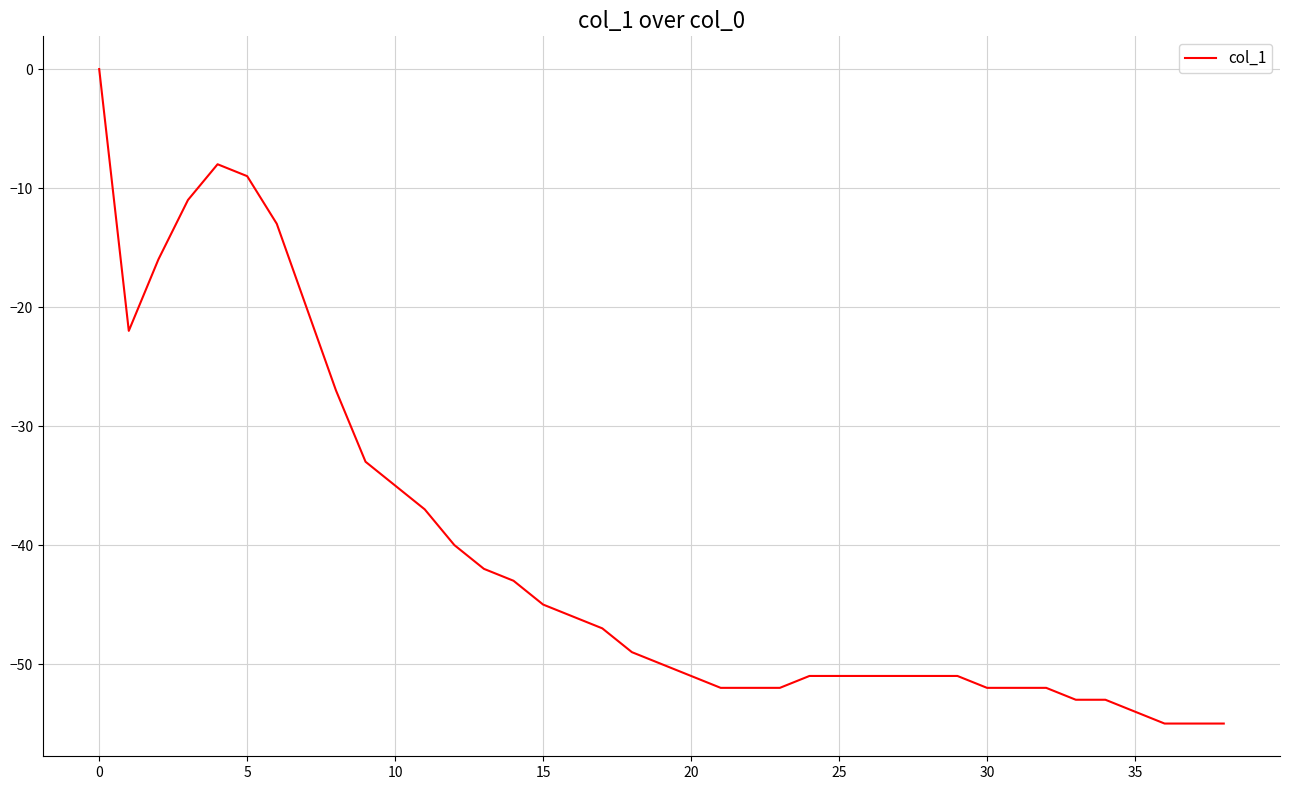

What is the minimum value shown in the chart?

-55